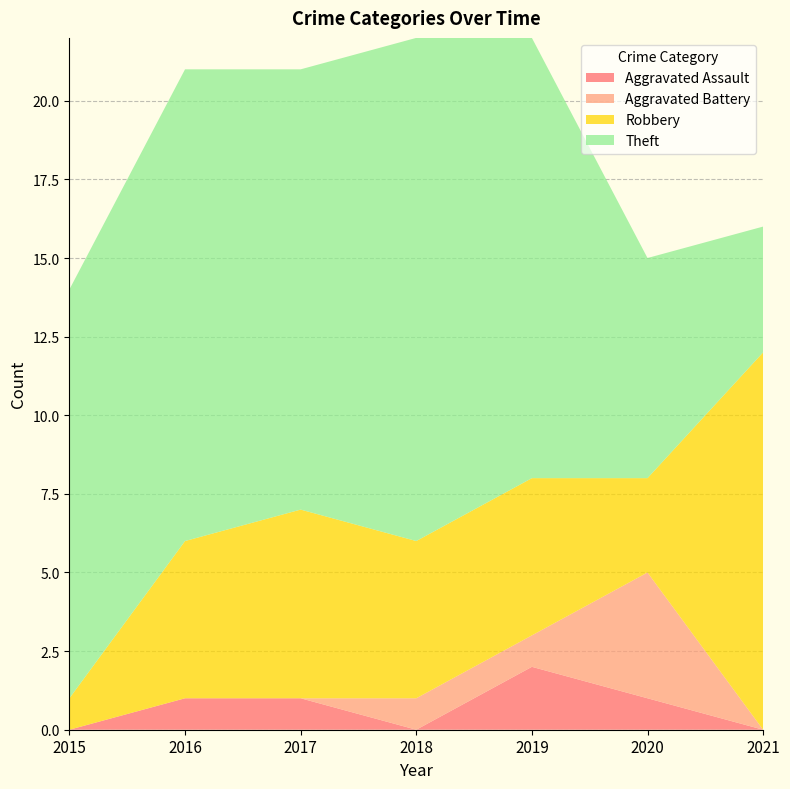

Reading left to right, what are all the values shown in this chart?

Aggravated Assault: 2015=0	2016=1	2017=1	2018=0	2019=2	2020=1	2021=0
Aggravated Battery: 2015=0	2016=0	2017=0	2018=1	2019=1	2020=4	2021=0
Robbery: 2015=1	2016=5	2017=6	2018=5	2019=5	2020=3	2021=12
Theft: 2015=13	2016=15	2017=14	2018=16	2019=14	2020=7	2021=4